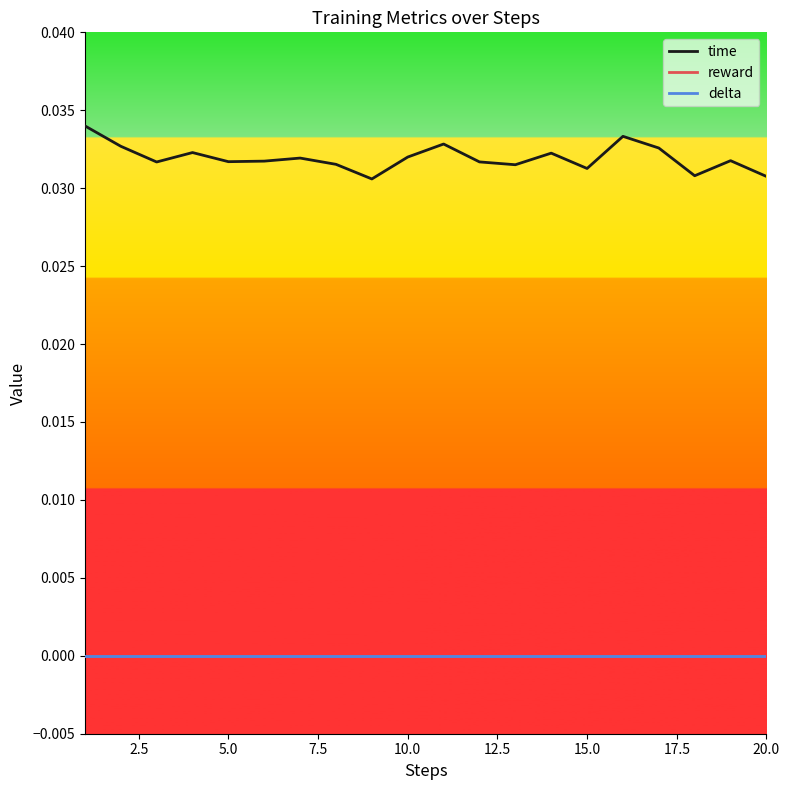

Is this an area chart (filled region under the line)?

No